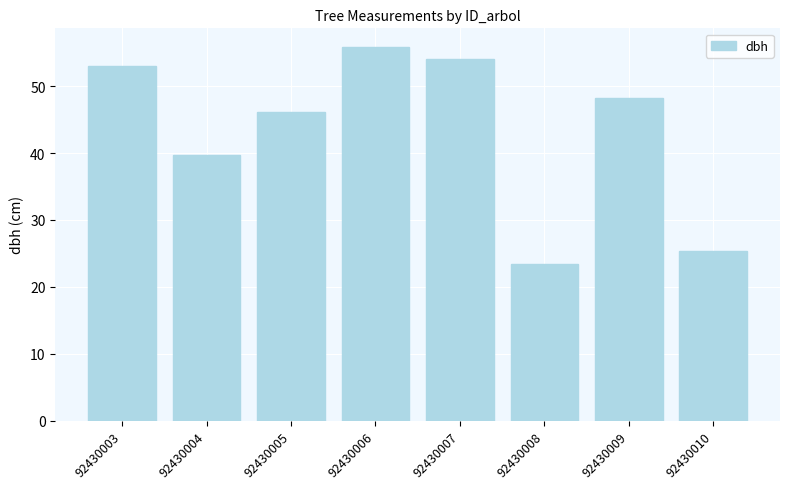

Reading left to right, list all the values displayed in this chart.

92430003=53.0	92430004=39.7	92430005=46.2	92430006=55.9	92430007=54.0	92430008=23.4	92430009=48.3	92430010=25.4